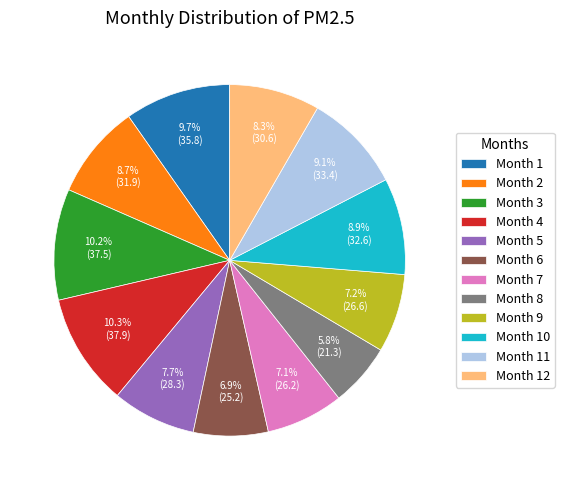

How many slices are in this pie chart?

12